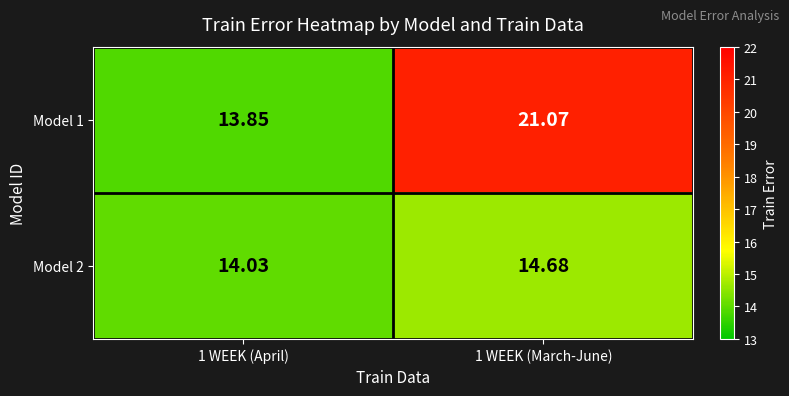

Rank the series by their maximum value, from highest to lowest.

Model 1, Model 2